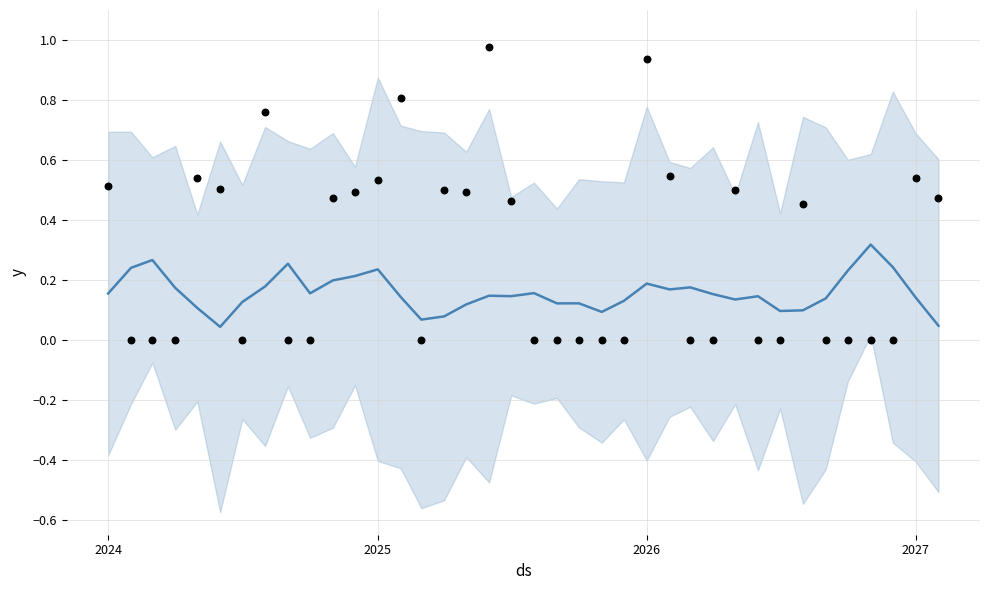

At how many categories does at least one series exceed 0?

38